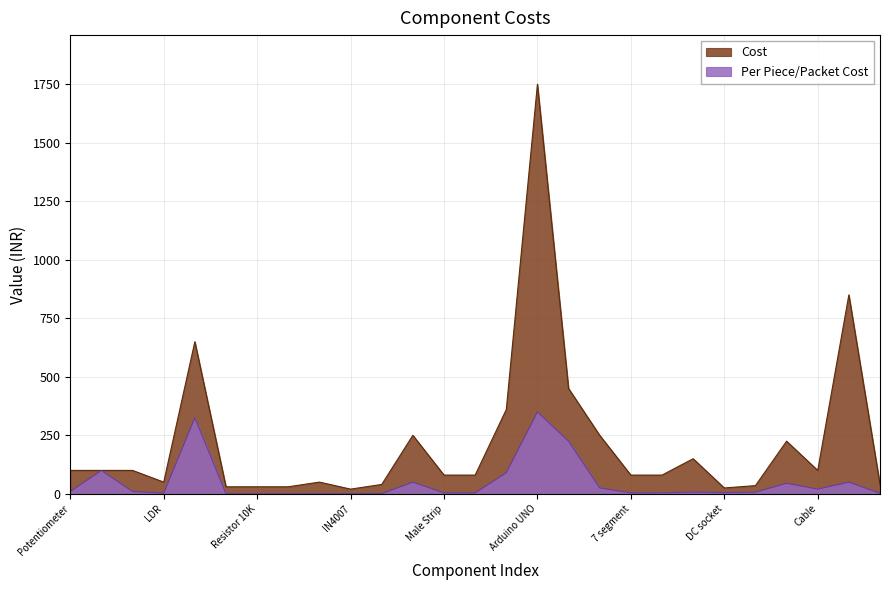

How many interior local valleys does the cost series have?

4